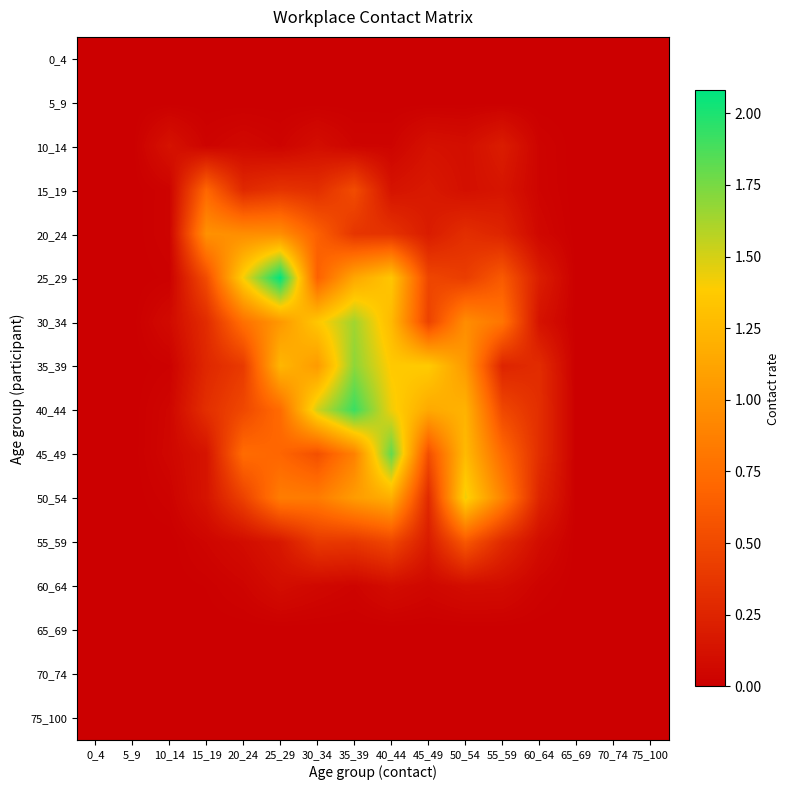

What is the difference between the highest and lowest values at 60_64?

0.3